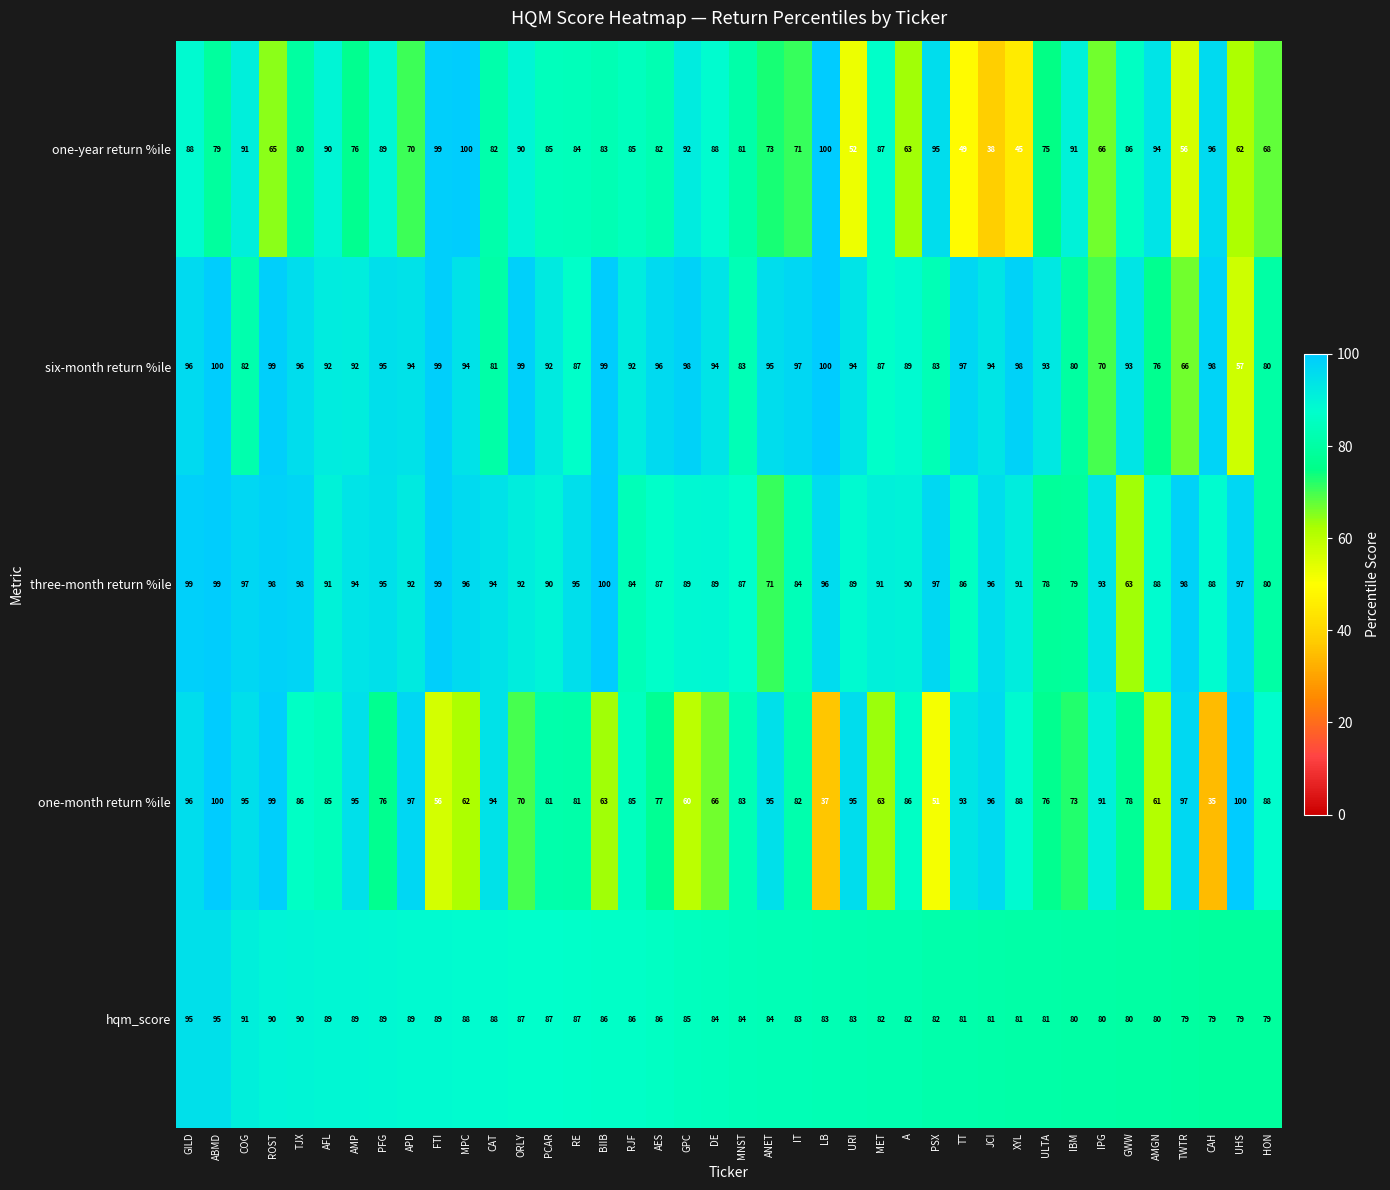

Is the value of three-month return %ile at ROST greater than the value of hqm_score at FTI?

Yes